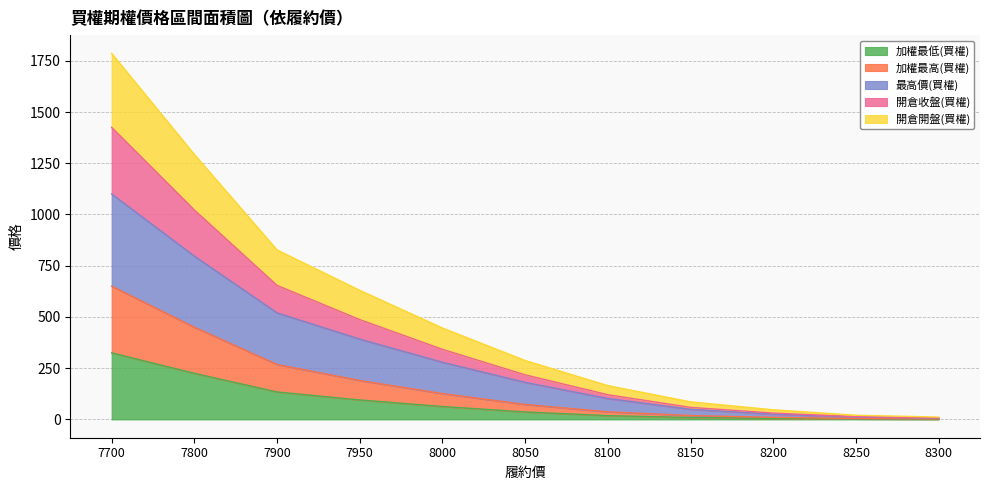

True or false: 開倉開盤(買權) has a value of 214.6 at 8100.

False